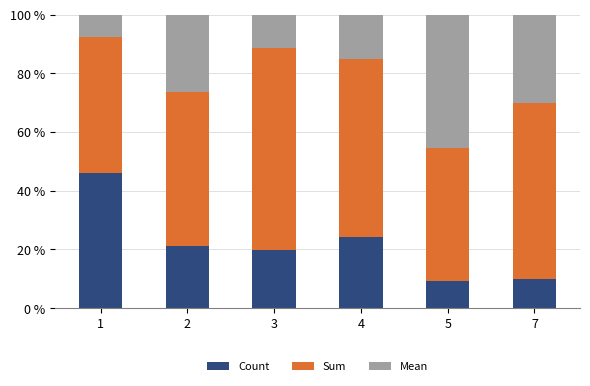

Reading right to left, list the values for the Count series.

10.0	9.1	24.2	19.7	21.1	46.2